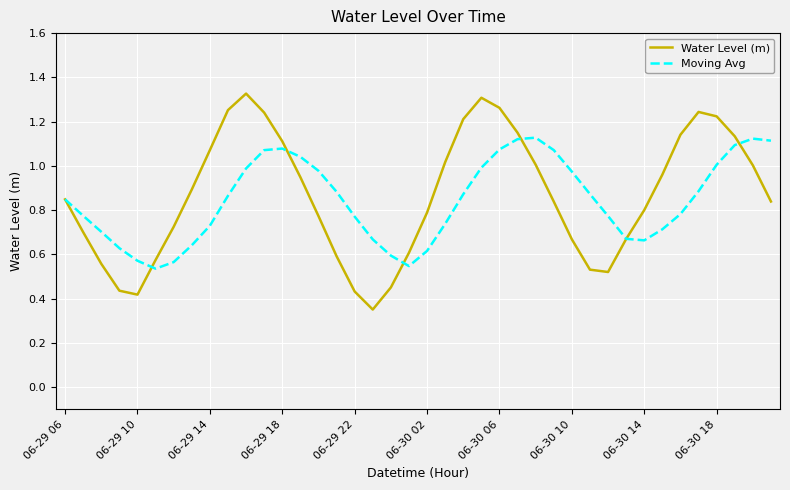

Rank the series by their maximum value, from lowest to highest.

Moving Avg, Water Level (m)